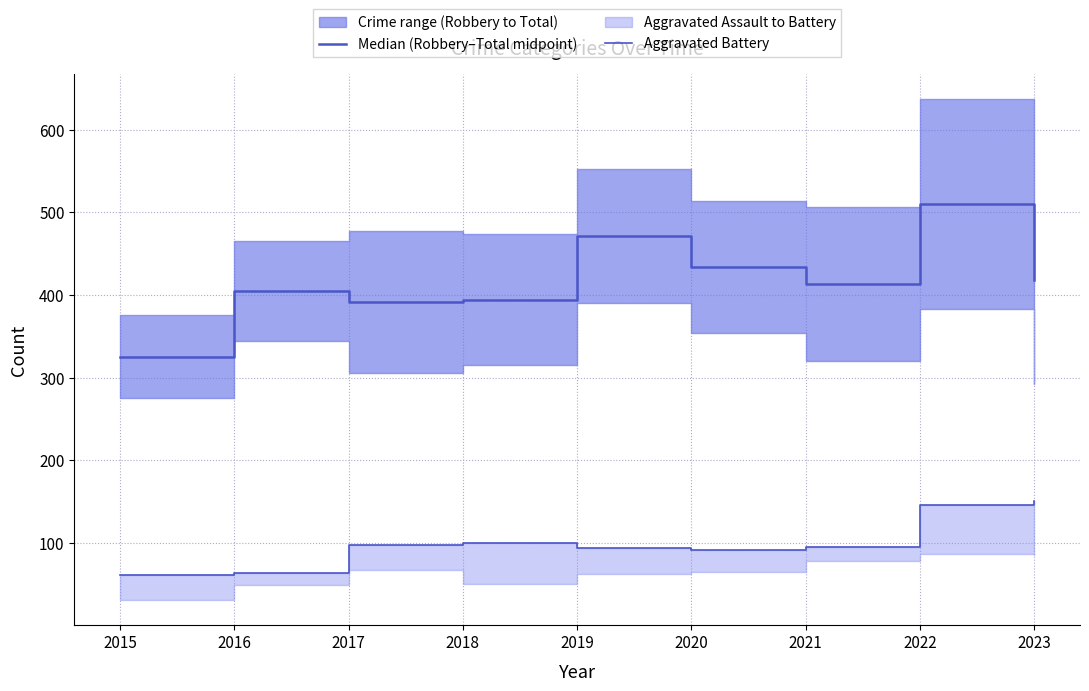

What is the total value across all series at 2021?

508.0